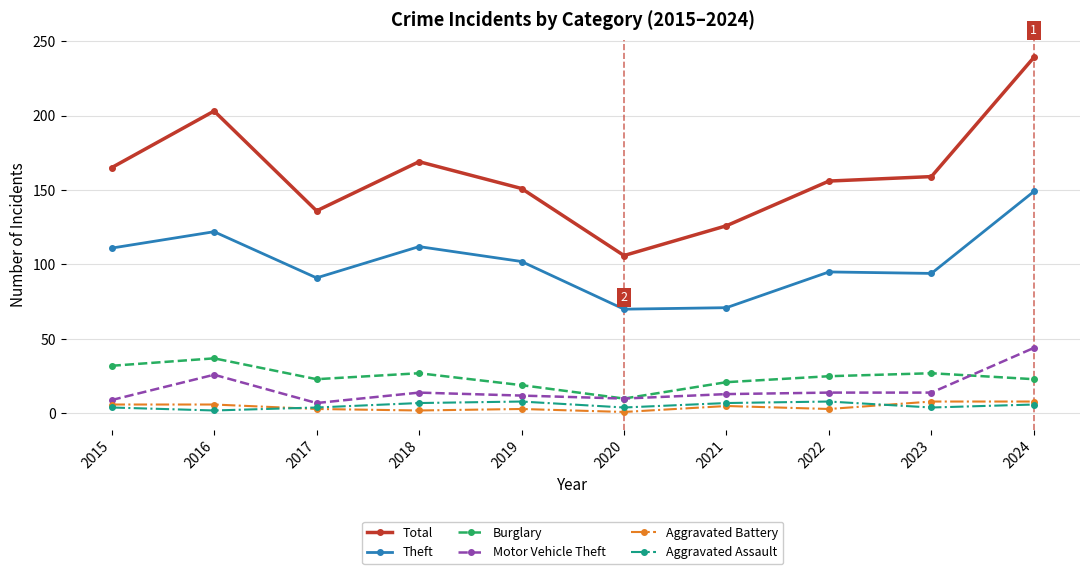

How many data points does each series have?

10